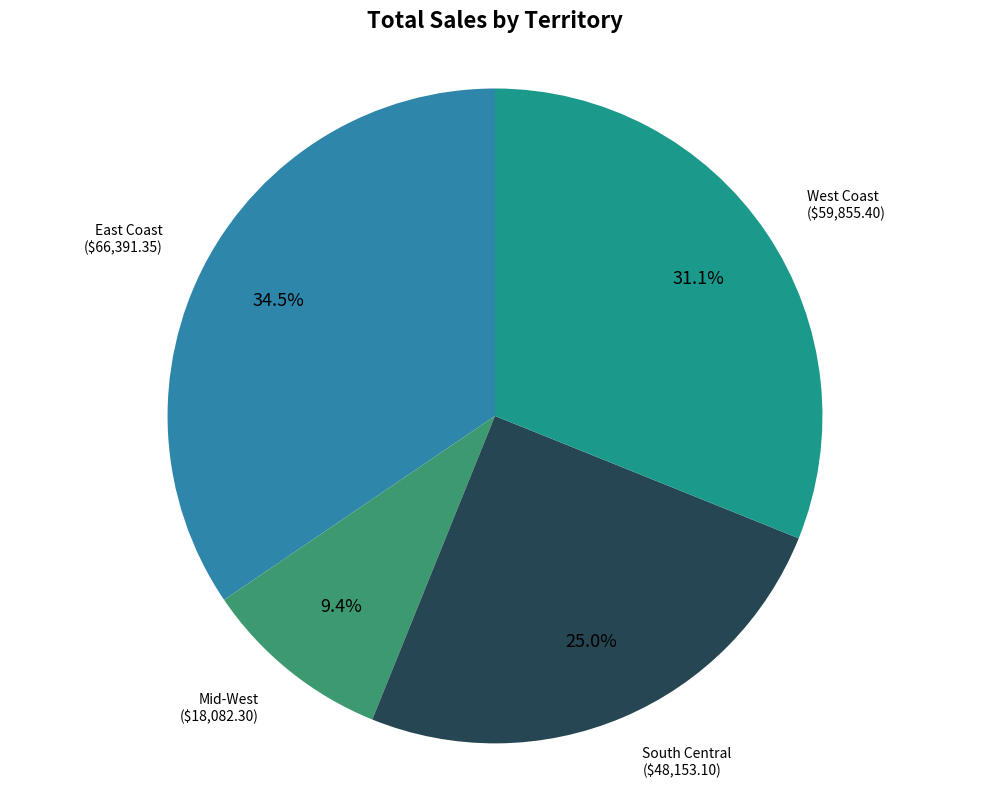

Does any single category account for the majority?

No